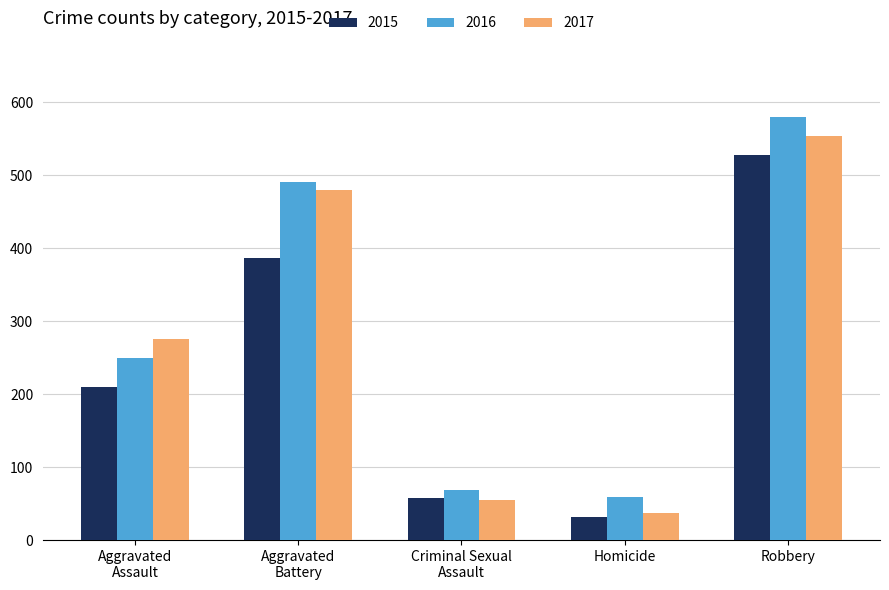

What is the label of the 3rd bar from the right?

Criminal Sexual
Assault